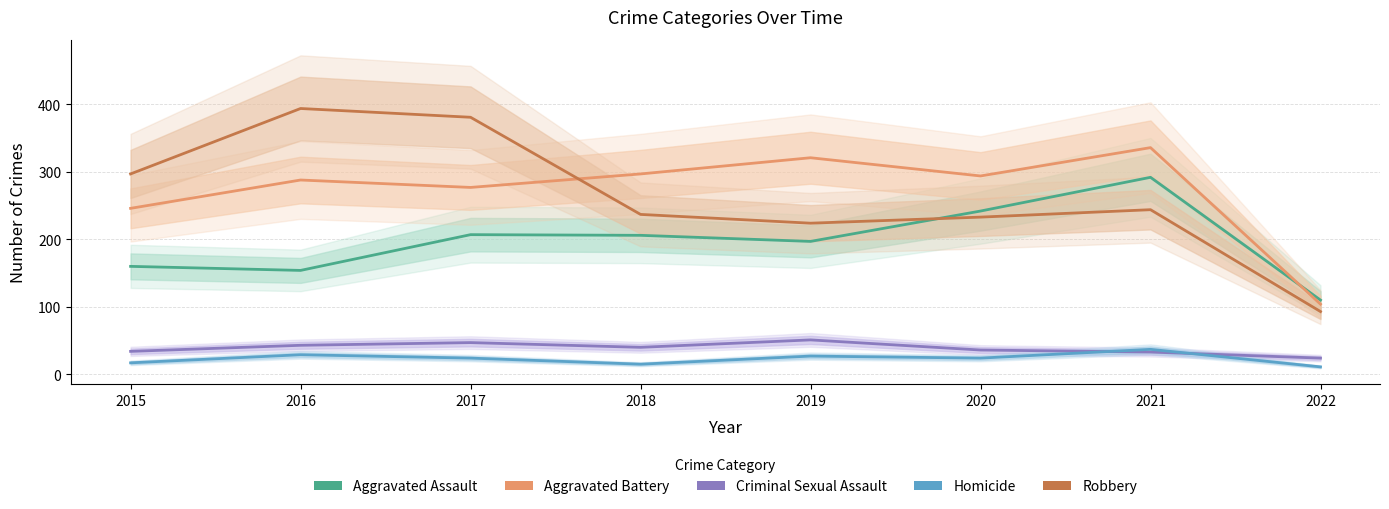

How many times do Aggravated Assault and Aggravated Battery cross each other?

1